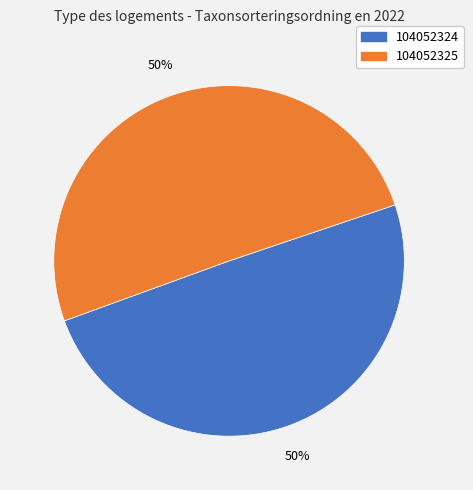

Which slice is the smallest?

104052324